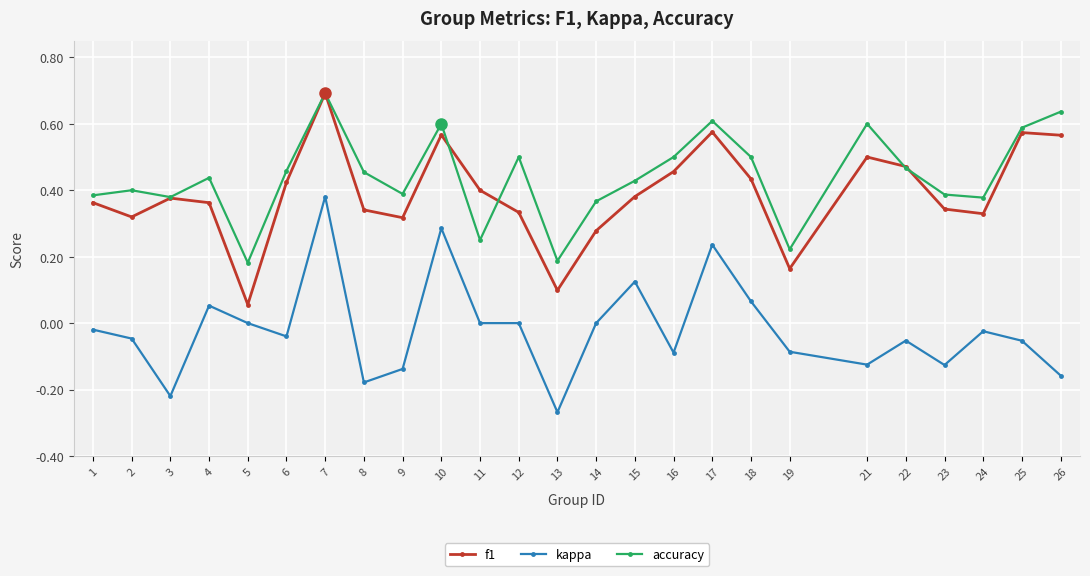

True or false: f1 and kappa cross at least once.

False